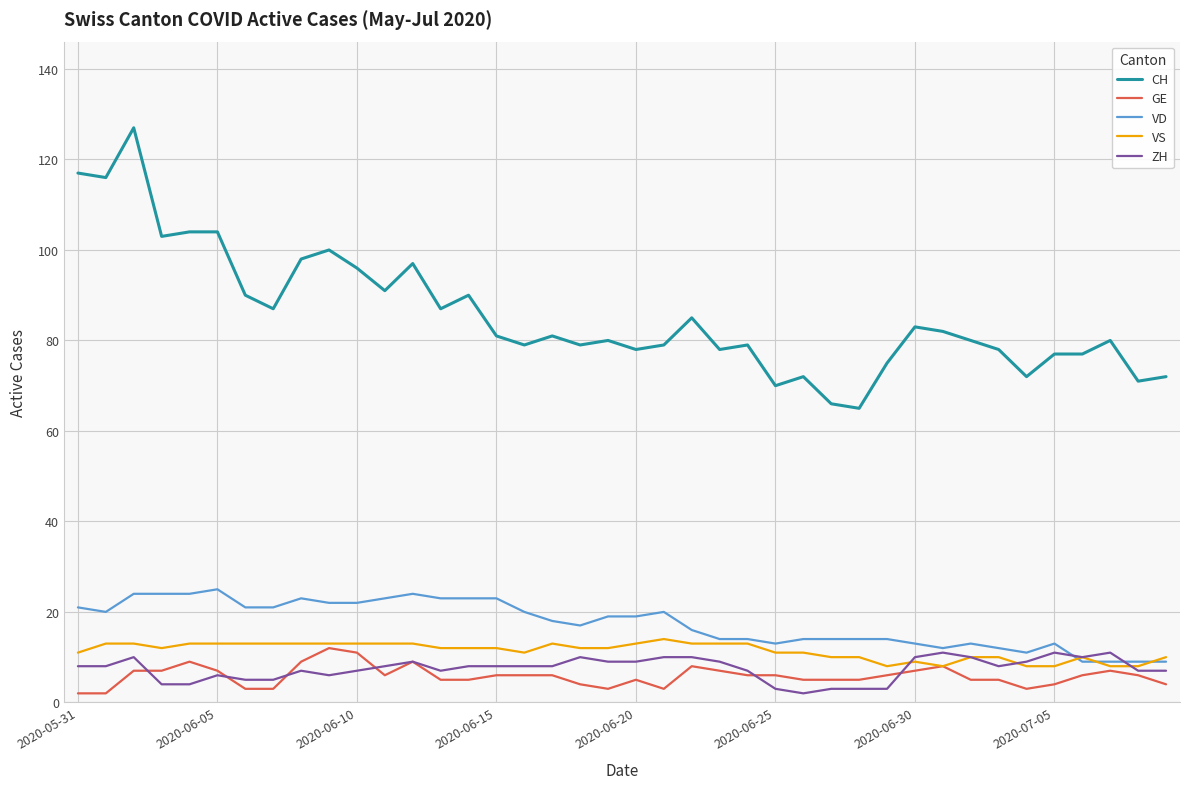

True or false: CH and GE intersect in this chart.

False